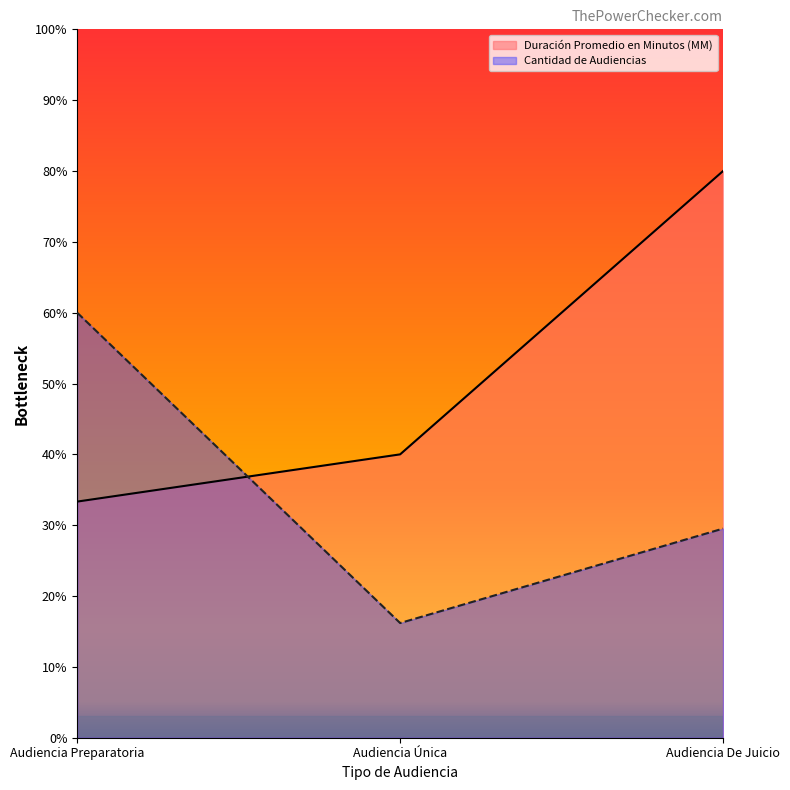

What is the total value across all series at Audiencia Única?

56.2